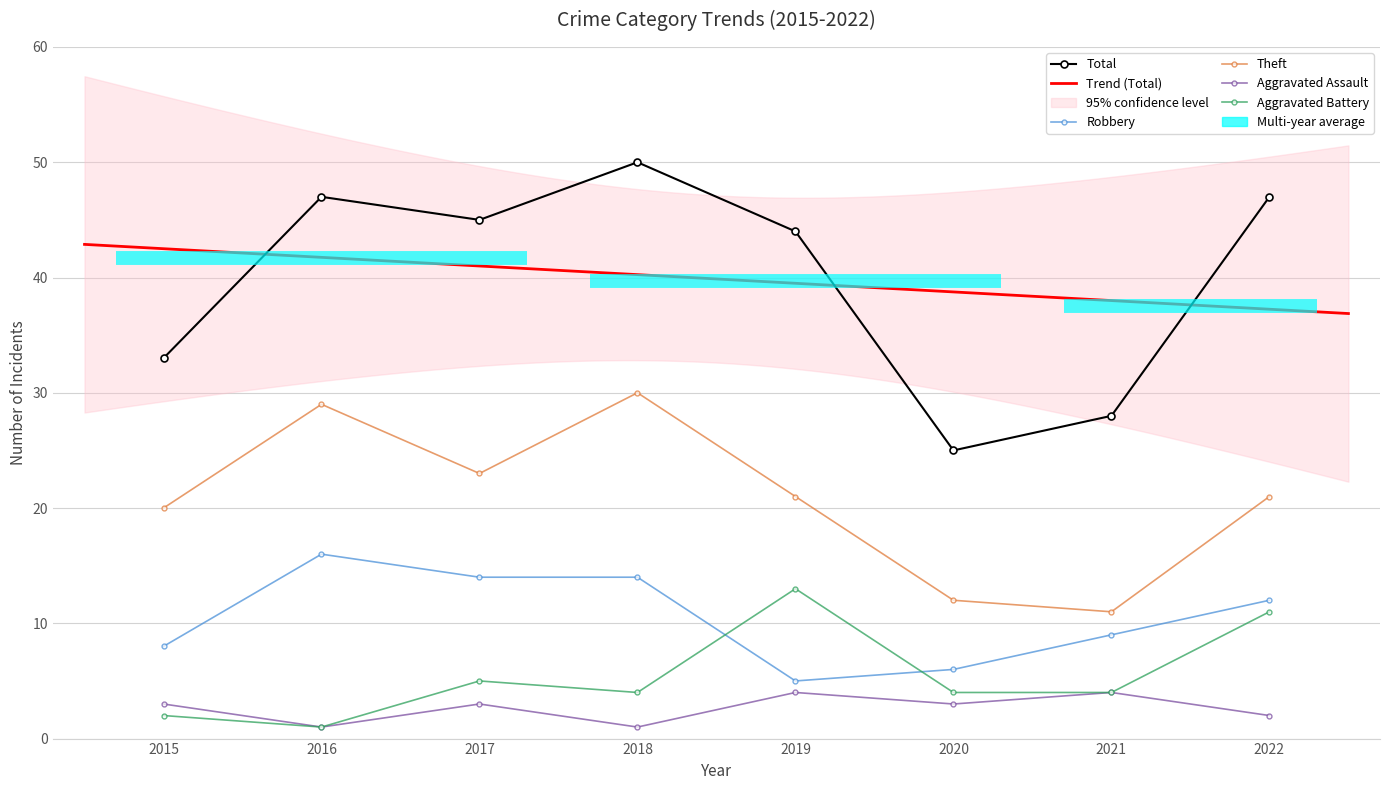

What is the maximum value shown in the chart?

50